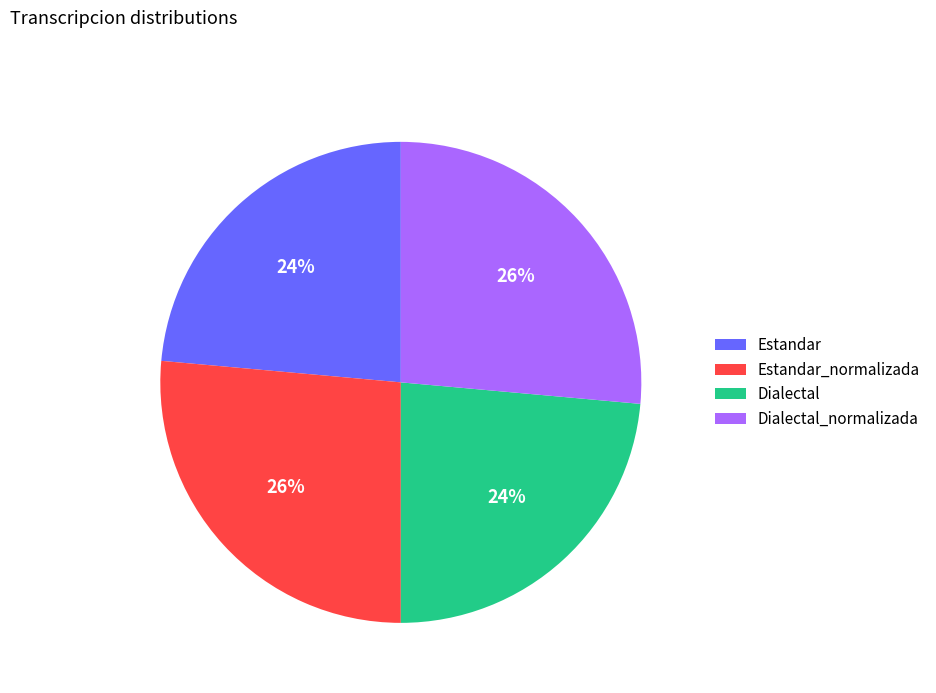

Which has a higher value, Dialectal_normalizada or Dialectal?

Dialectal_normalizada